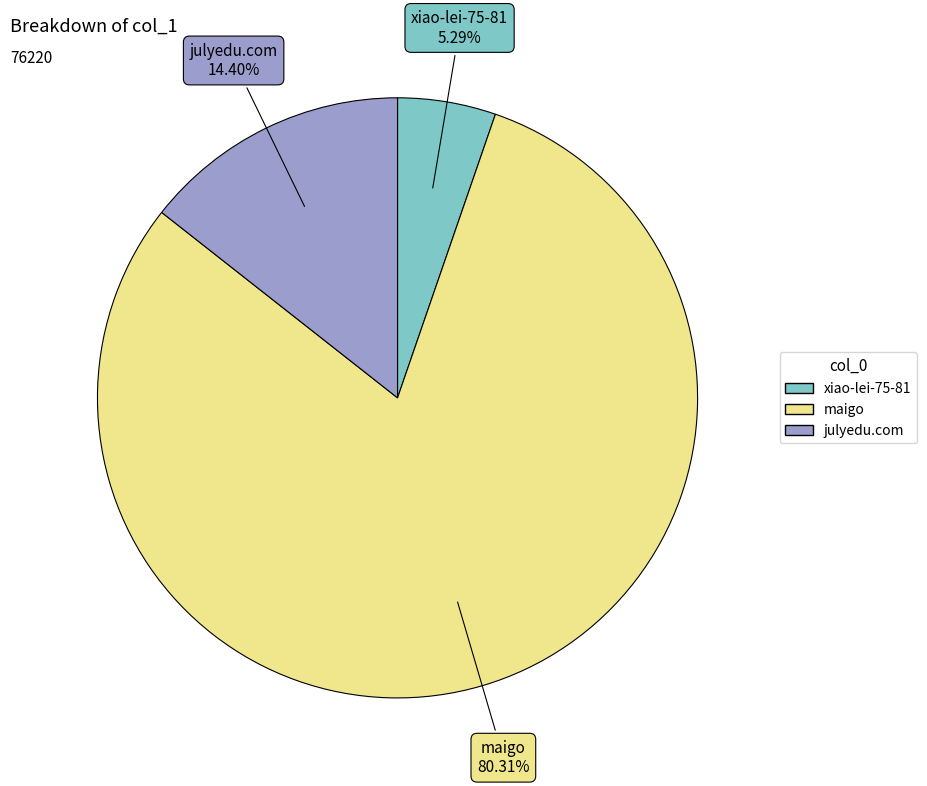

To the nearest percent, what percentage of the pie is julyedu.com?

14%